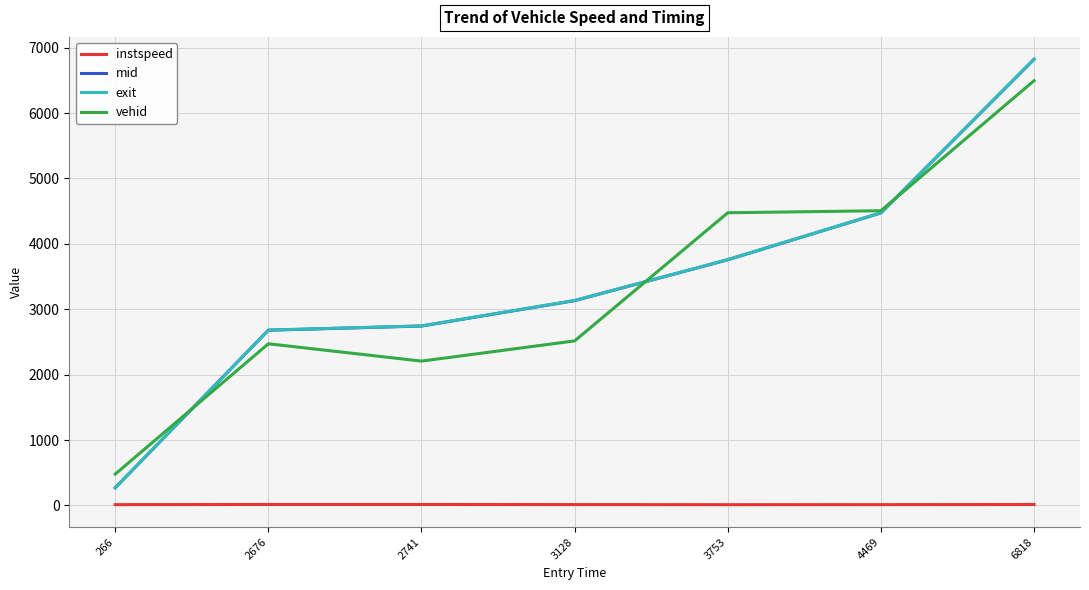

What is the difference between the maximum and second lowest values in the vehid series?

4287.0